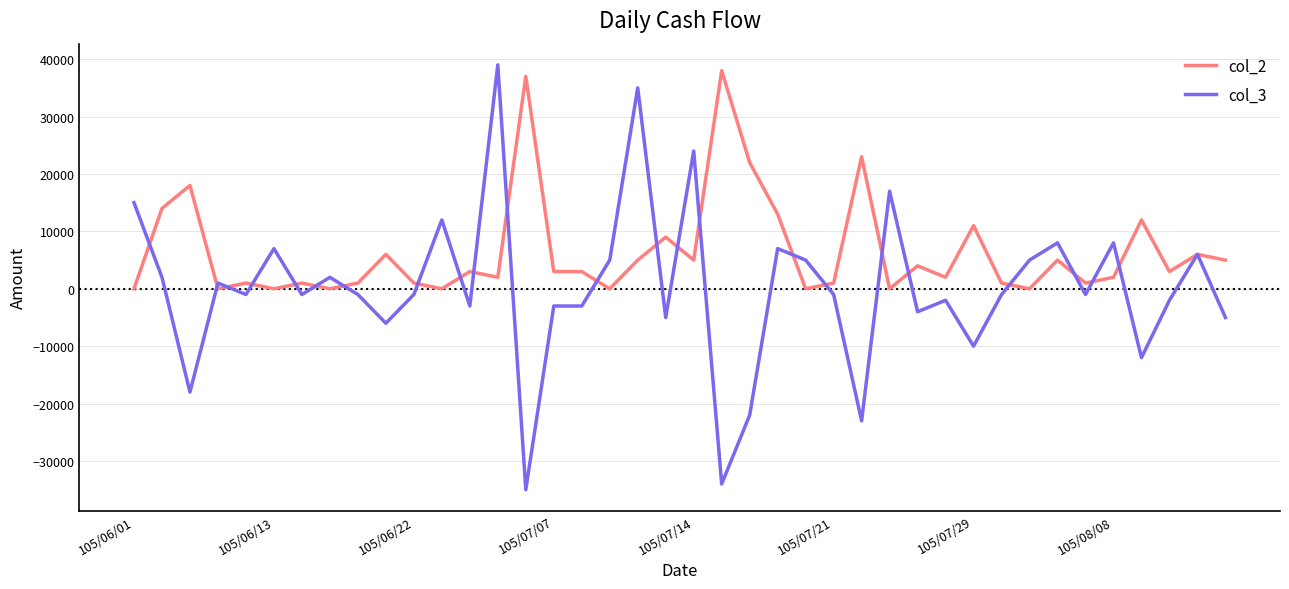

Which series has the largest total across all categories?

col_2